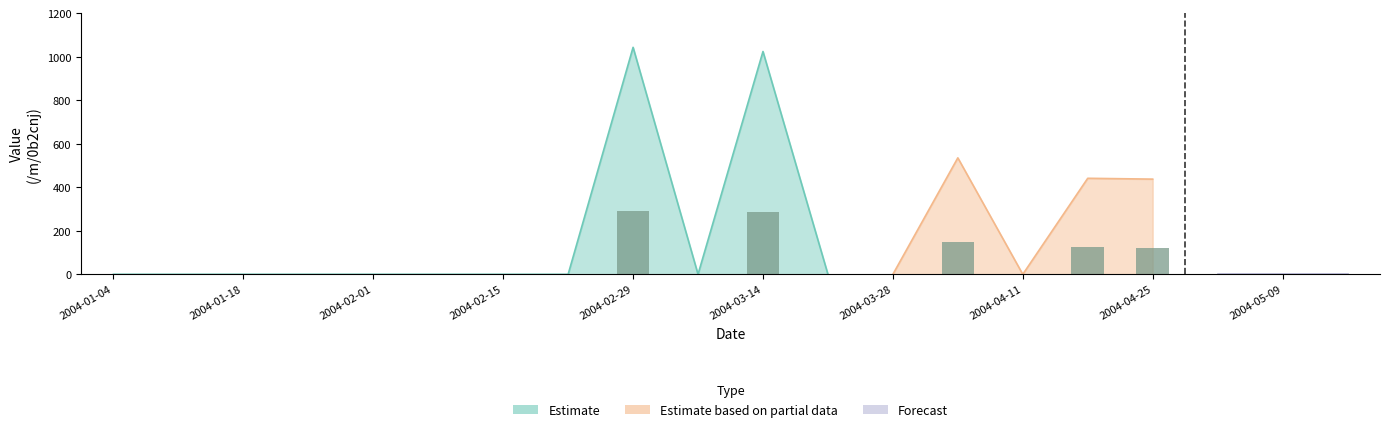

List the labels in order of value, largest first.

2004-02-29, 2004-03-14, 2004-04-04, 2004-04-18, 2004-04-25, 2004-01-04, 2004-01-11, 2004-01-18, 2004-01-25, 2004-02-01, 2004-02-08, 2004-02-15, 2004-02-22, 2004-03-07, 2004-03-21, 2004-03-28, 2004-04-11, 2004-05-02, 2004-05-09, 2004-05-16